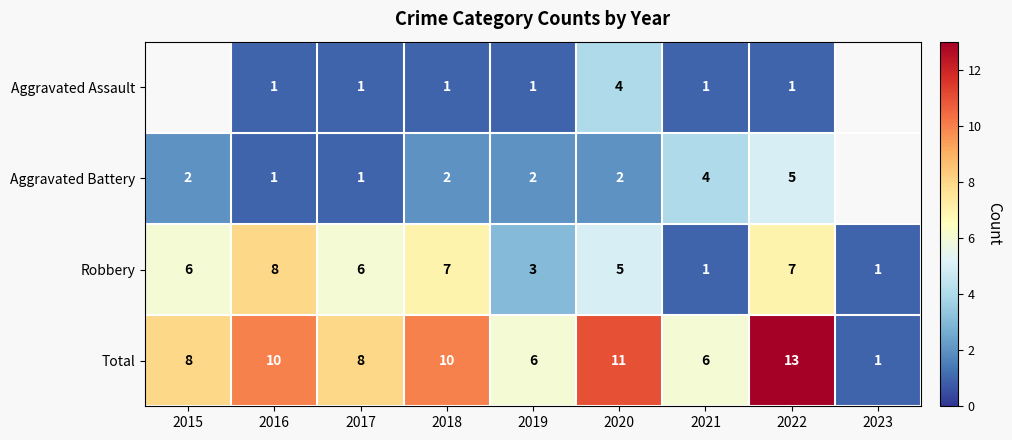

What is the difference between the highest and lowest values at 2016?

9